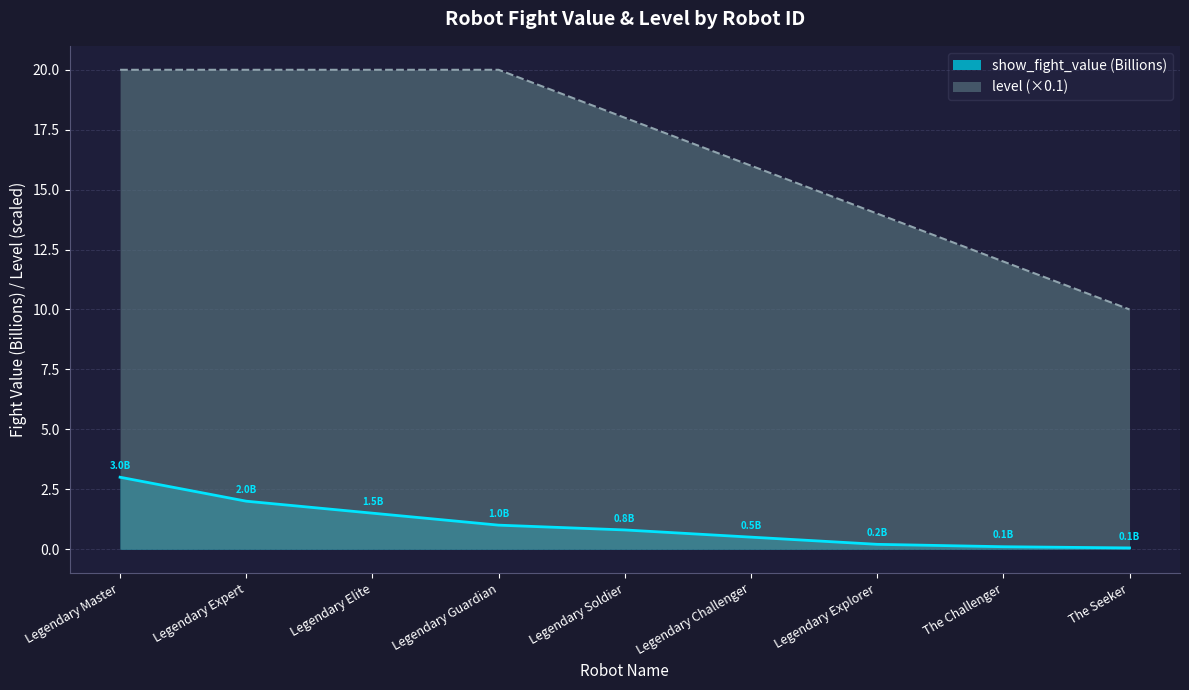

Is it true that level (×0.1) equals 8.4 at Legendary Guardian?

False